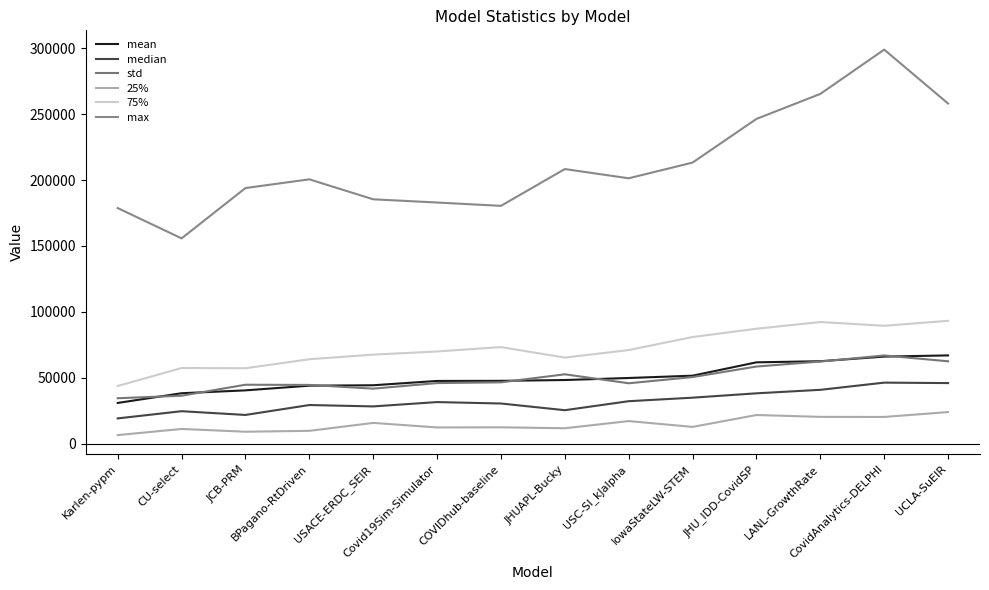

What is the difference between the std values at BPagano-RtDriven and USACE-ERDC_SEIR?

2835.1